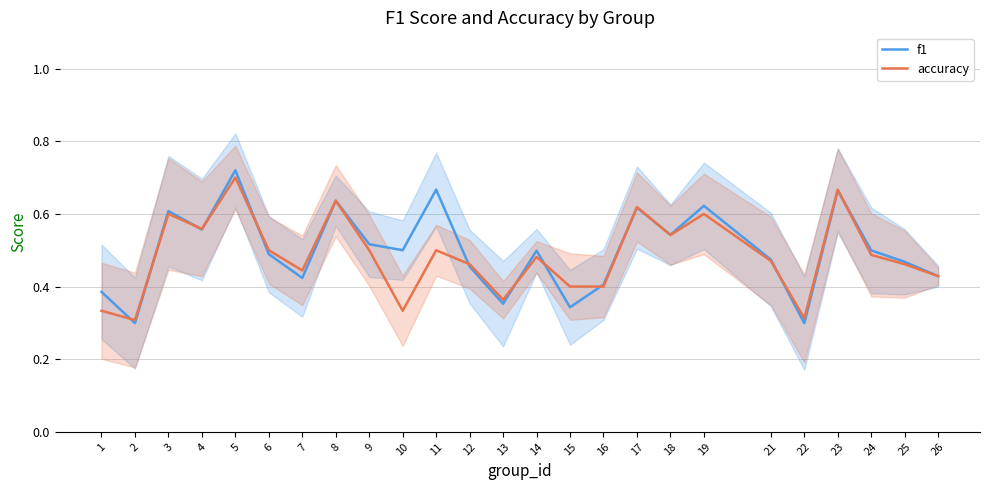

At how many categories does at least one series exceed 0?

25